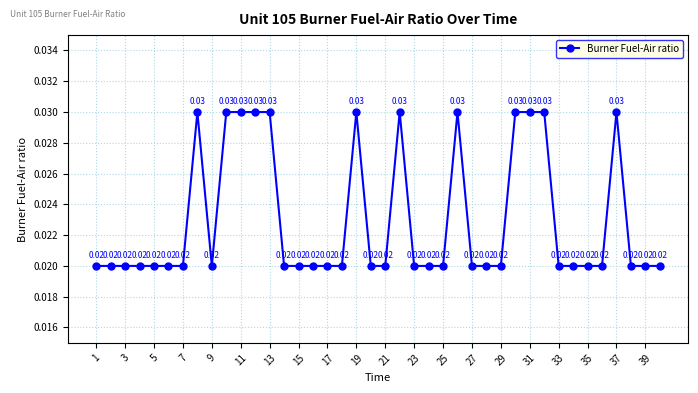

What is the sum of all values?

0.9